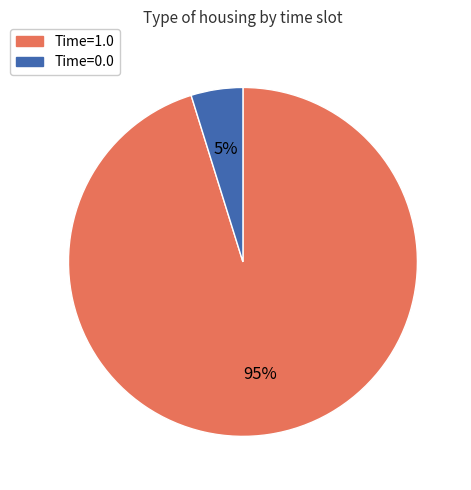

To the nearest percent, what is the difference between the largest and smallest slice percentages?

90%